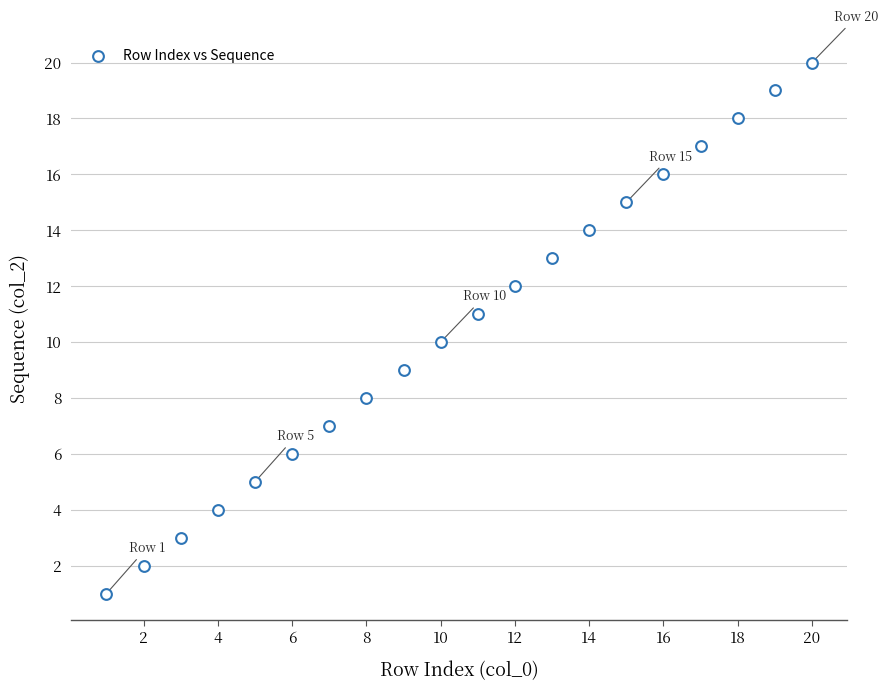

What is the range of X values (max minus min)?

19